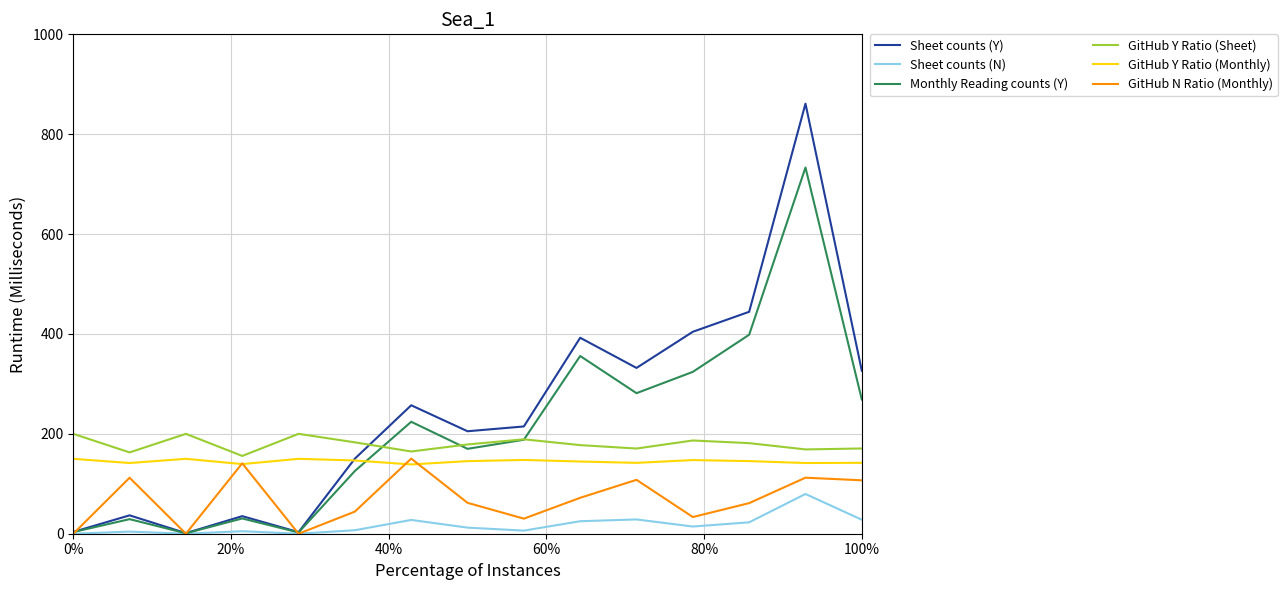

Which series ends up on top after the final intersection of GitHub Y Ratio (Sheet) and Sheet counts (Y)?

Sheet counts (Y)